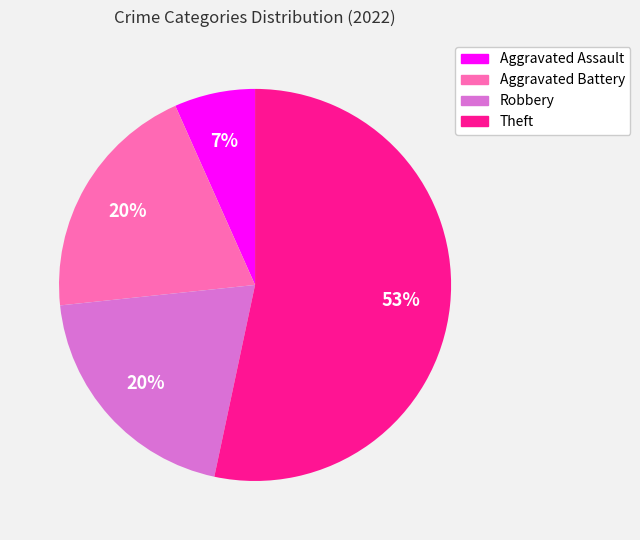

Which slice is the smallest?

Aggravated Assault